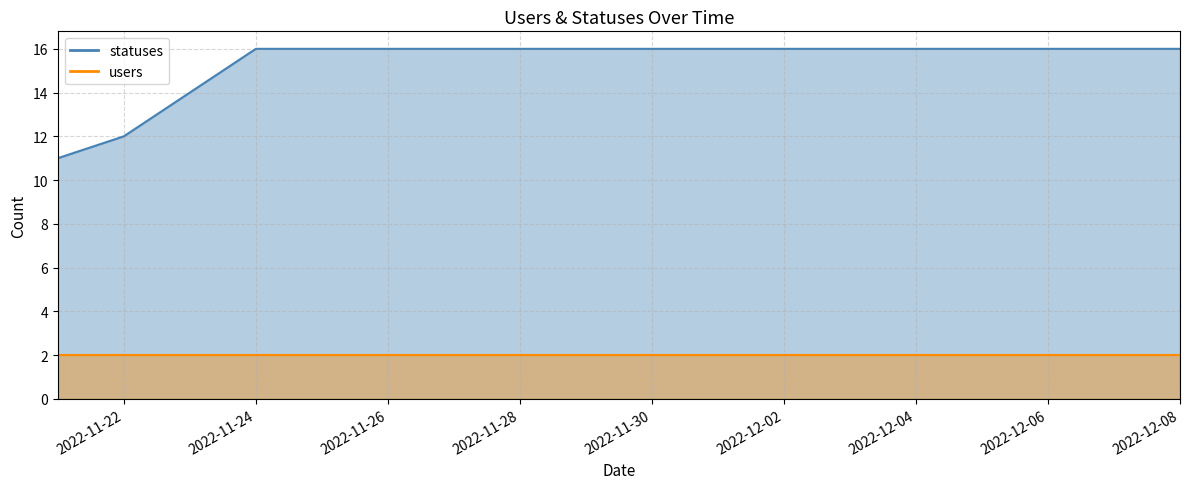

Reading left to right, transcribe all the data shown in this chart.

11	12	14	16	16	16	16	16	16	16	16	16	16	16	16	16	16	16